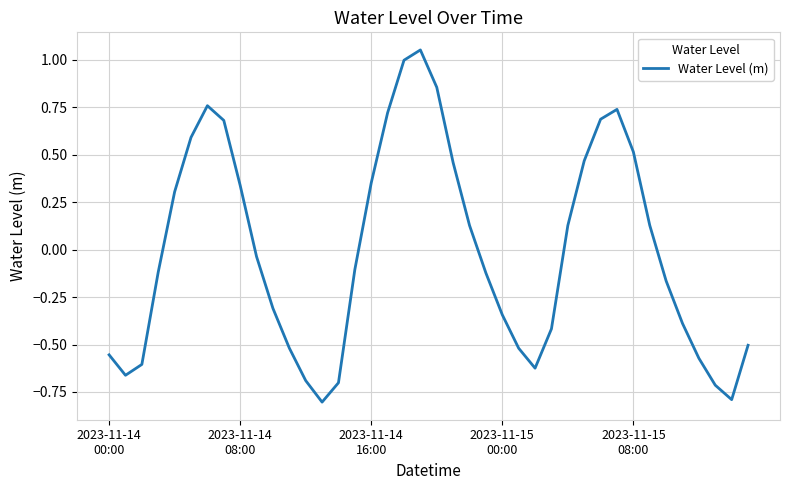

What is the minimum value shown in the chart?

-0.8